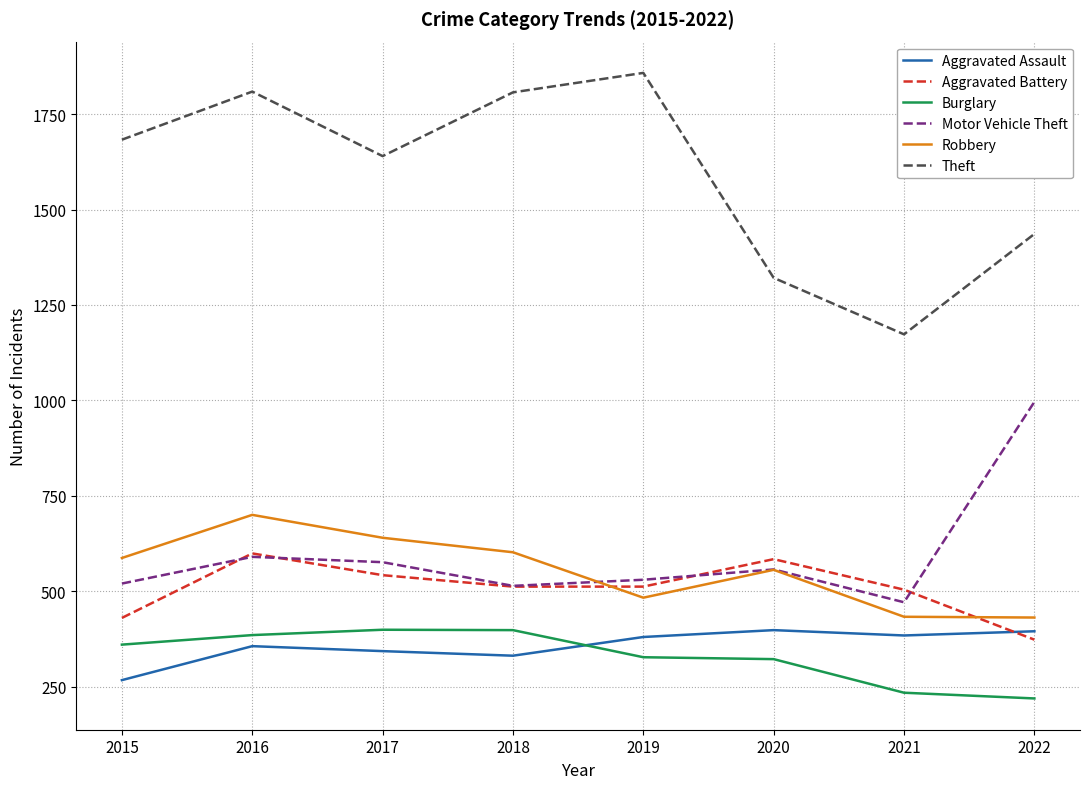

What is the difference between the highest and lowest values at 2016?

1453